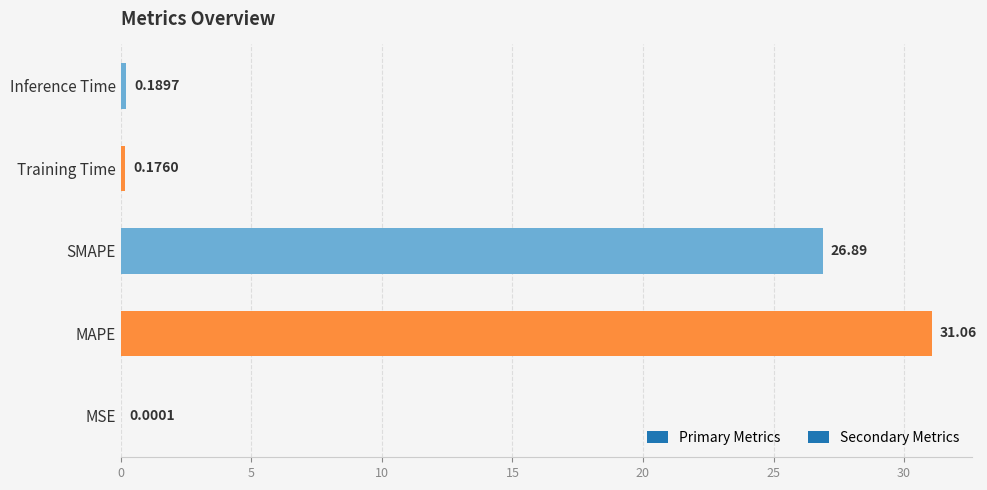

Which label corresponds to the largest value in the chart?

MAPE